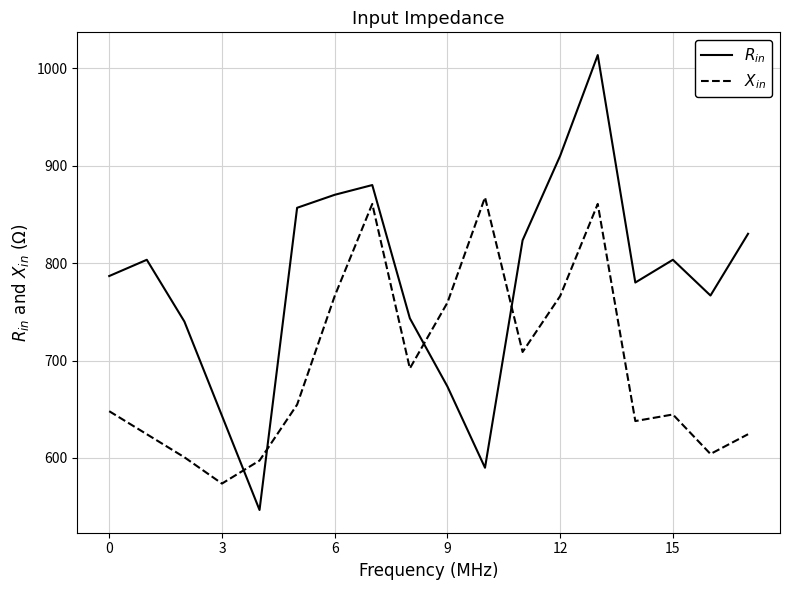

What is the maximum value shown in the chart?

1013.3